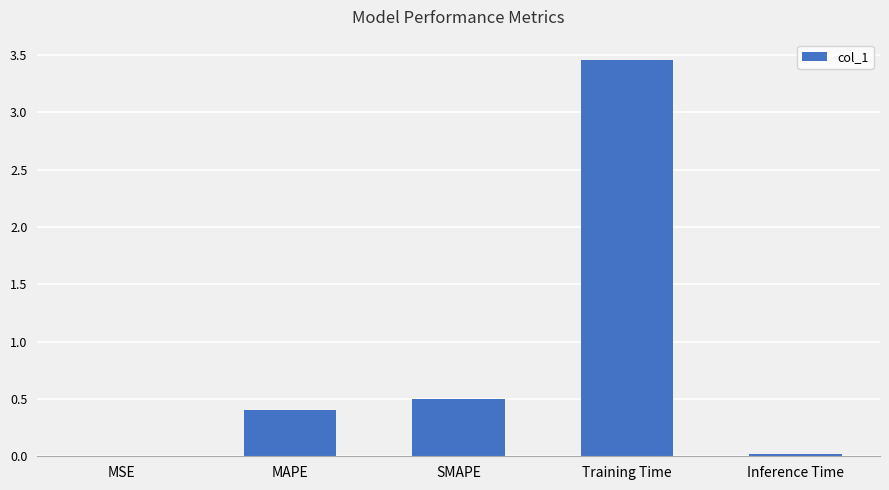

The value at SMAPE is 0.5. True or false?

True